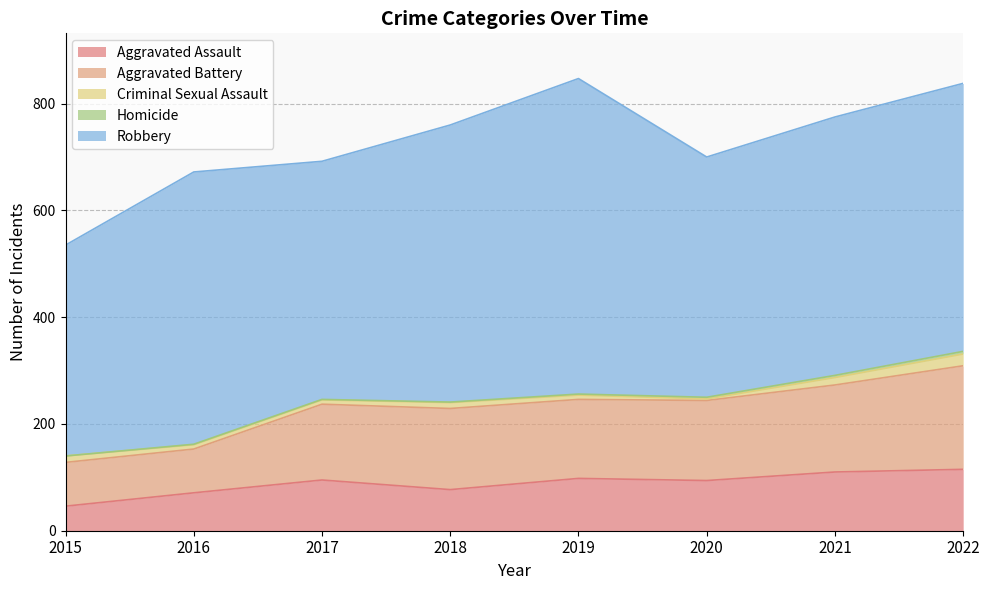

At which category is the sum across all series the highest?

2019